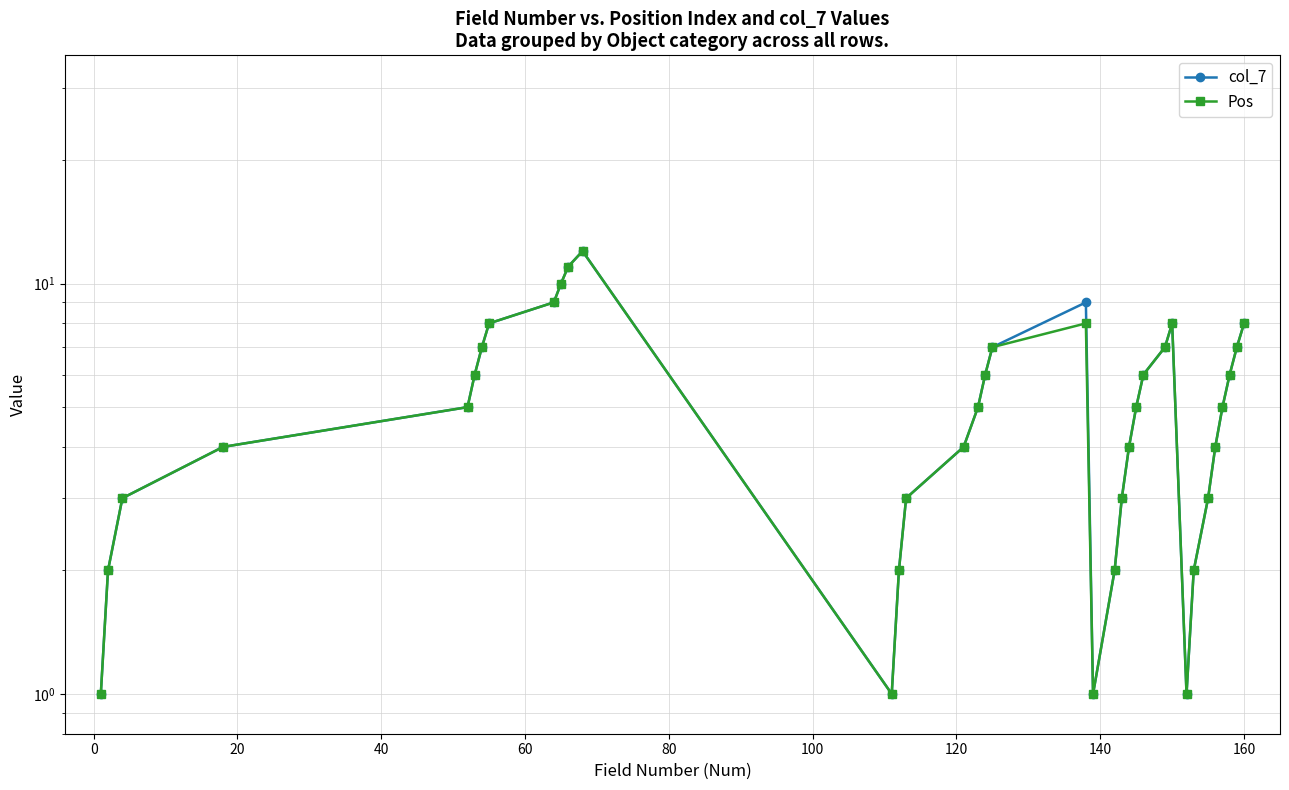

Reading left to right, extract all data points from this chart.

col_7: 1	2	3	4	5	6	7	8	9	10	11	12	1	2	3	4	5	6	7	9	1	2	3	4	5	6	7	8	1	2	3	4	5	6	7	8
Pos: 1	2	3	4	5	6	7	8	9	10	11	12	1	2	3	4	5	6	7	8	1	2	3	4	5	6	7	8	1	2	3	4	5	6	7	8